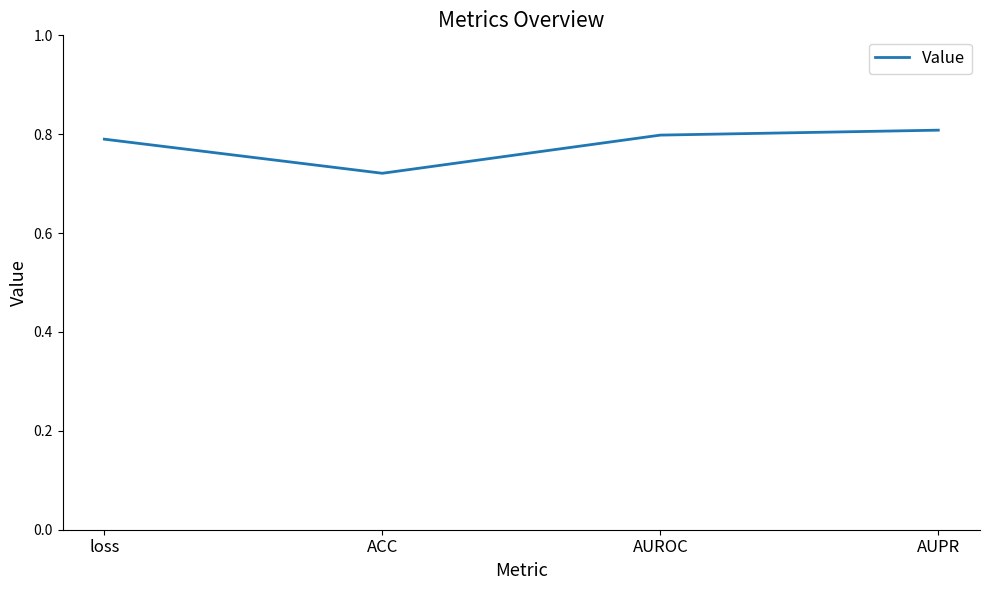

What is the sum of all values?

3.1